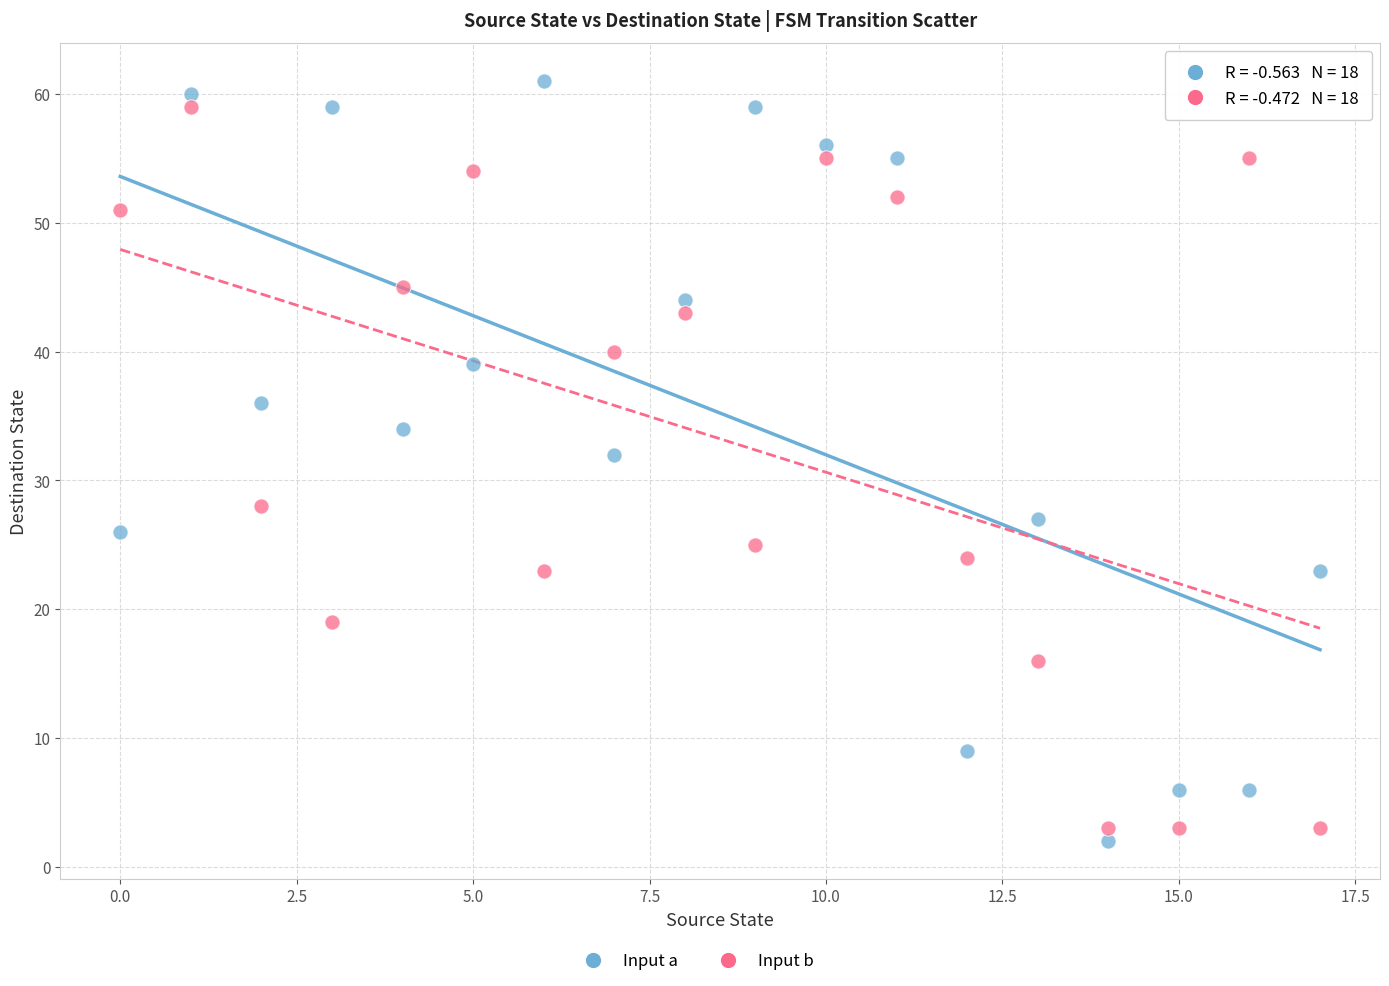

Across all data points, what is the range of Y values (max minus min)?

59